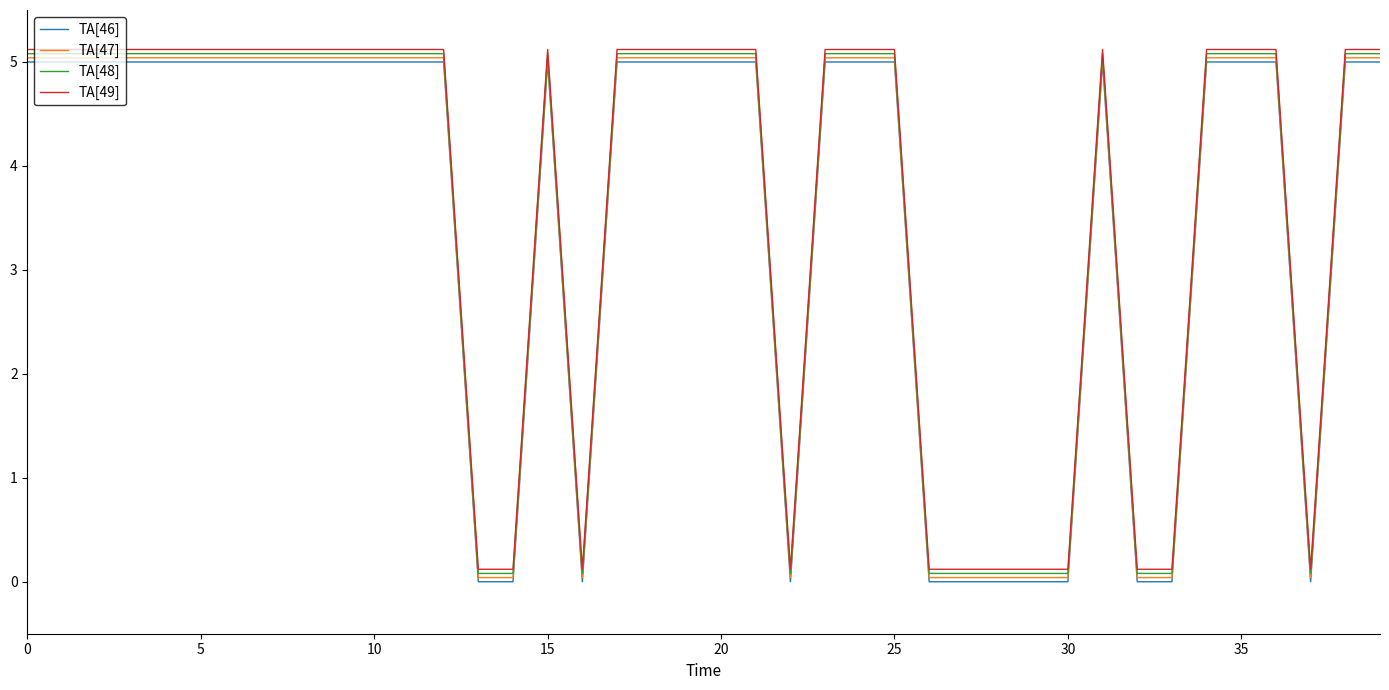

True or false: TA[49] and TA[46] intersect in this chart.

False